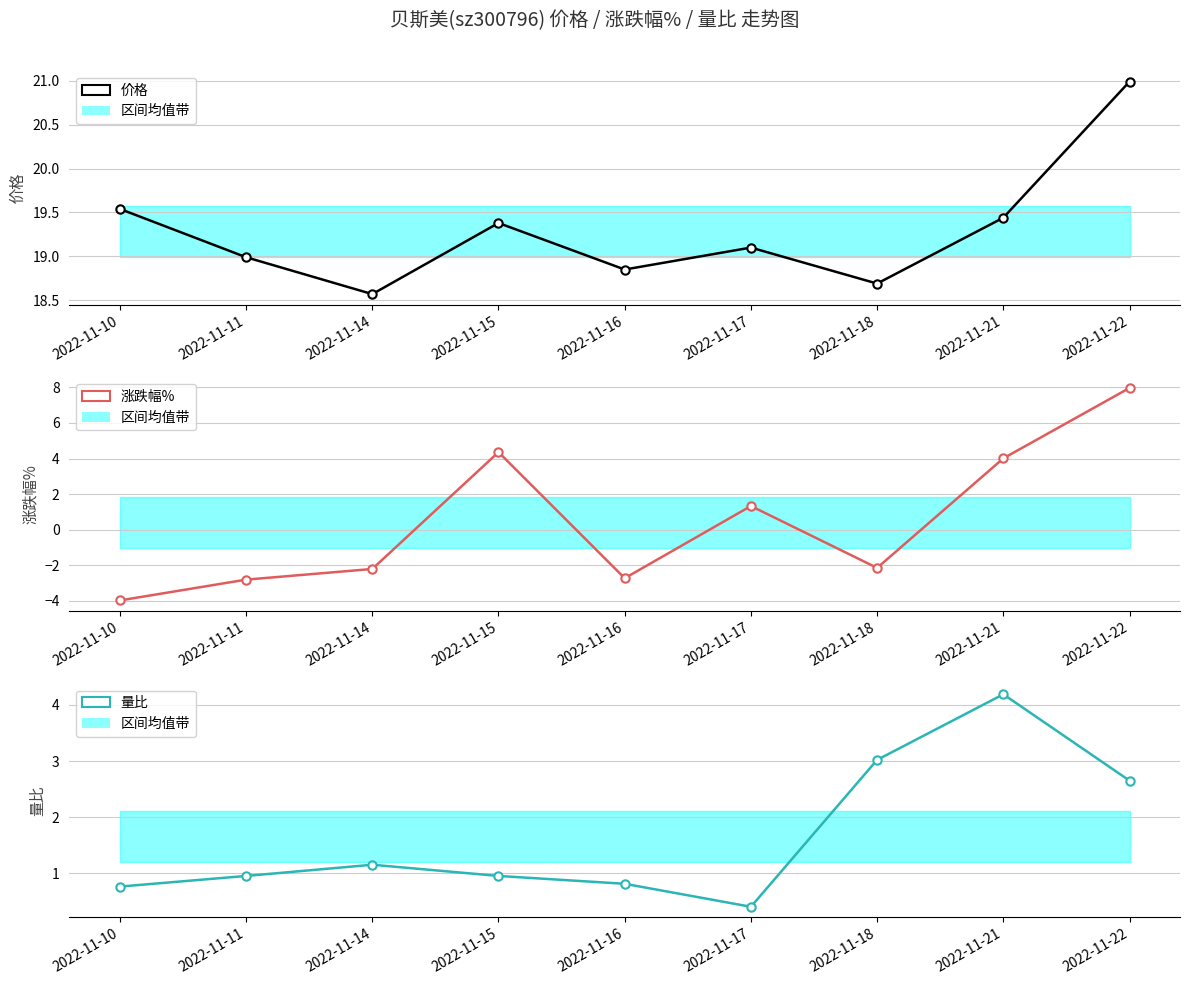

What is the value of the 量比 point at the 1st from the left?

0.8